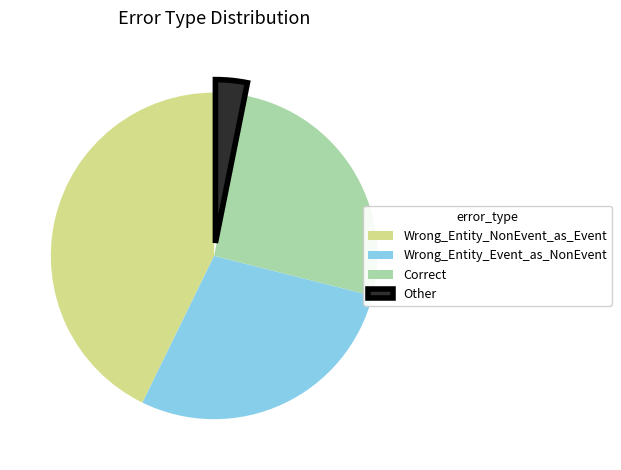

Which category has the smallest portion of the pie?

Other